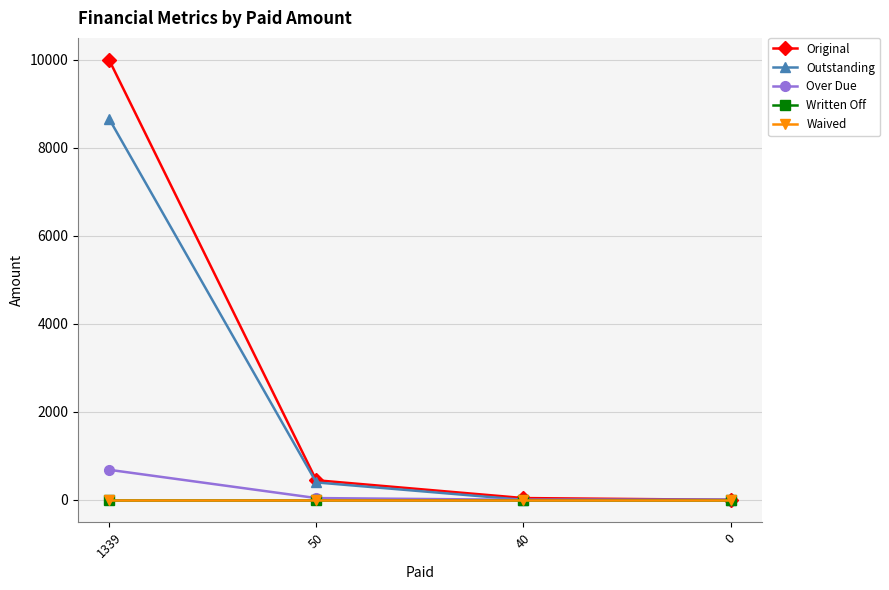

True or false: Outstanding and Original cross at least once.

False